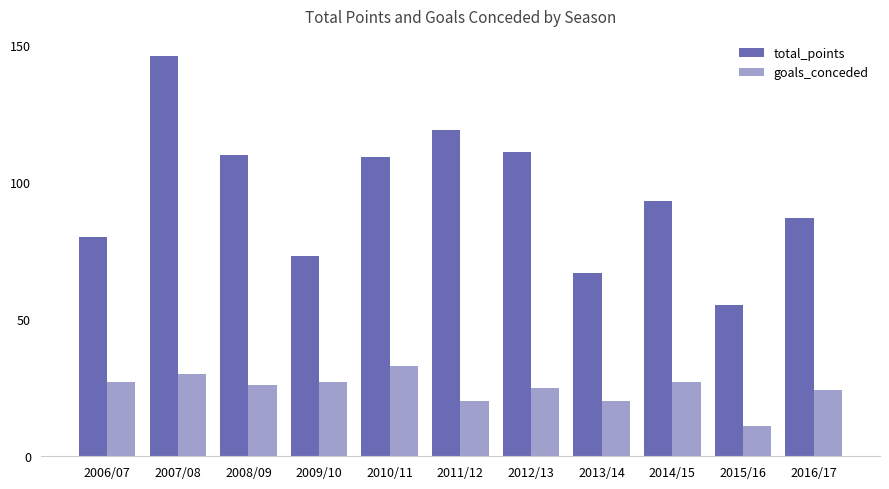

Which series has the widest spread of values?

total_points